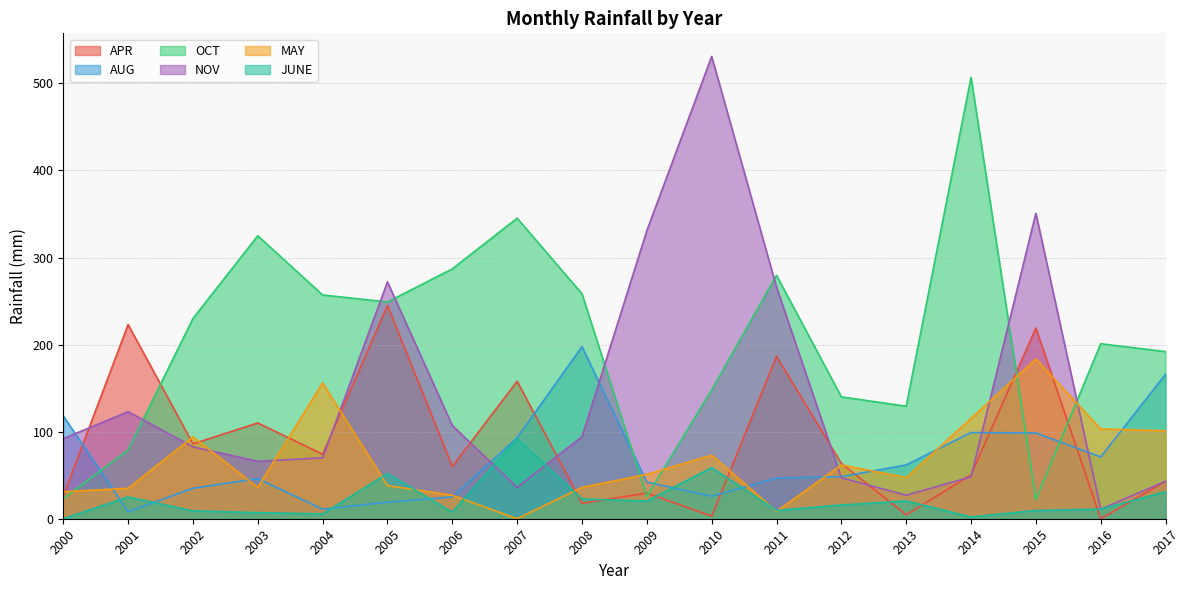

How many lines are shown in the chart?

6